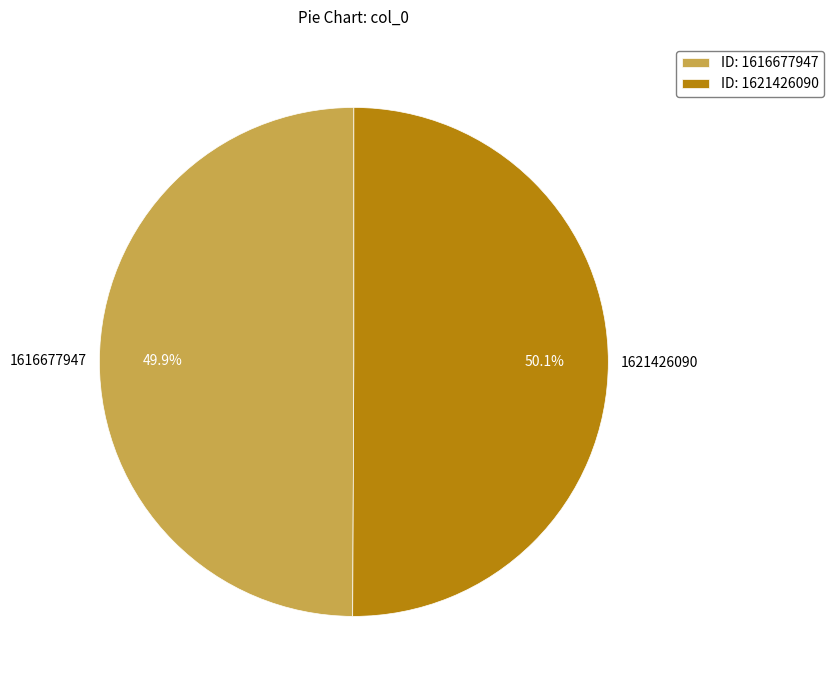

To the nearest percent, what is the average slice percentage?

50%